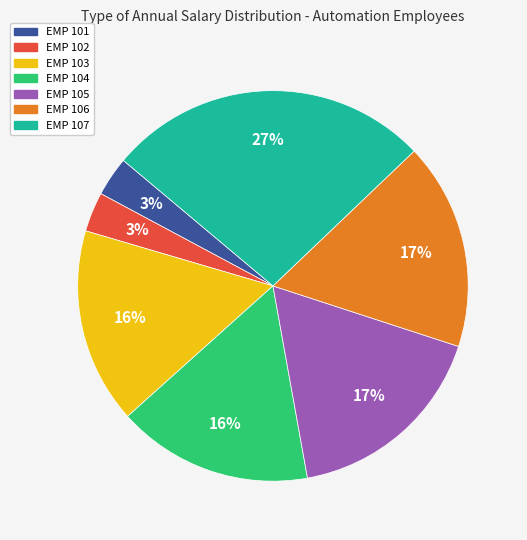

Does EMP 102 represent more than half of the total?

No